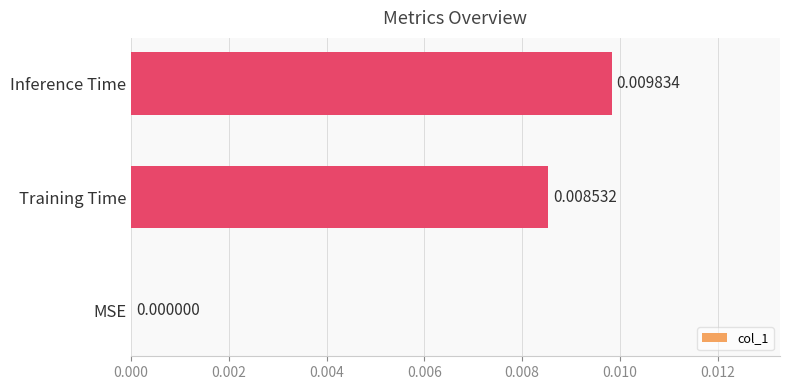

How many positive values are there?

2